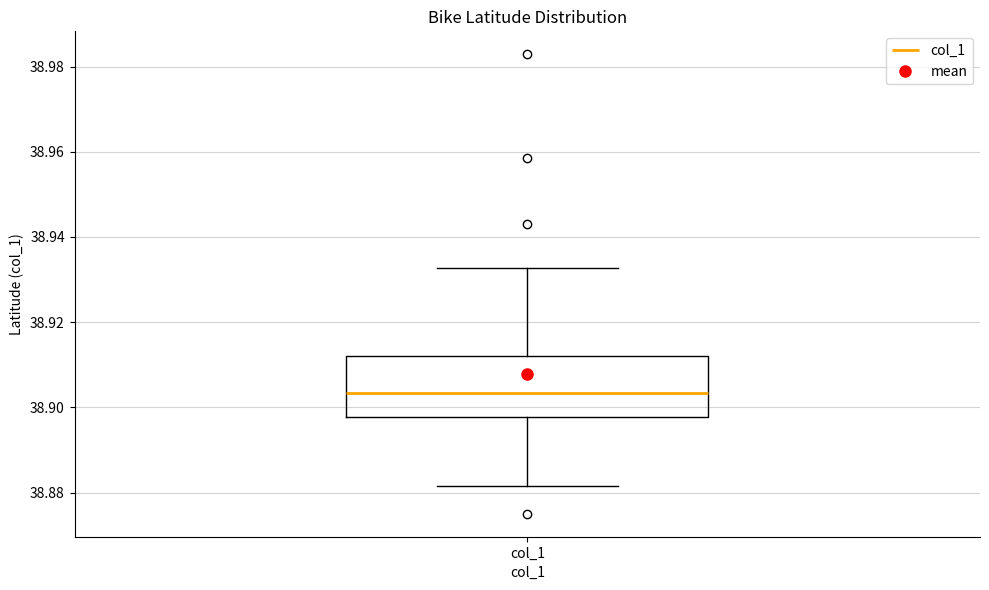

Read this box plot against the y-axis: the position of the median line, the range covered by the box, and the ends of both whiskers. The values are not printed on the chart, so give them approximately, as read against the axis.

median 38.904, box 38.898 to 38.912, whiskers 38.882 to 38.932